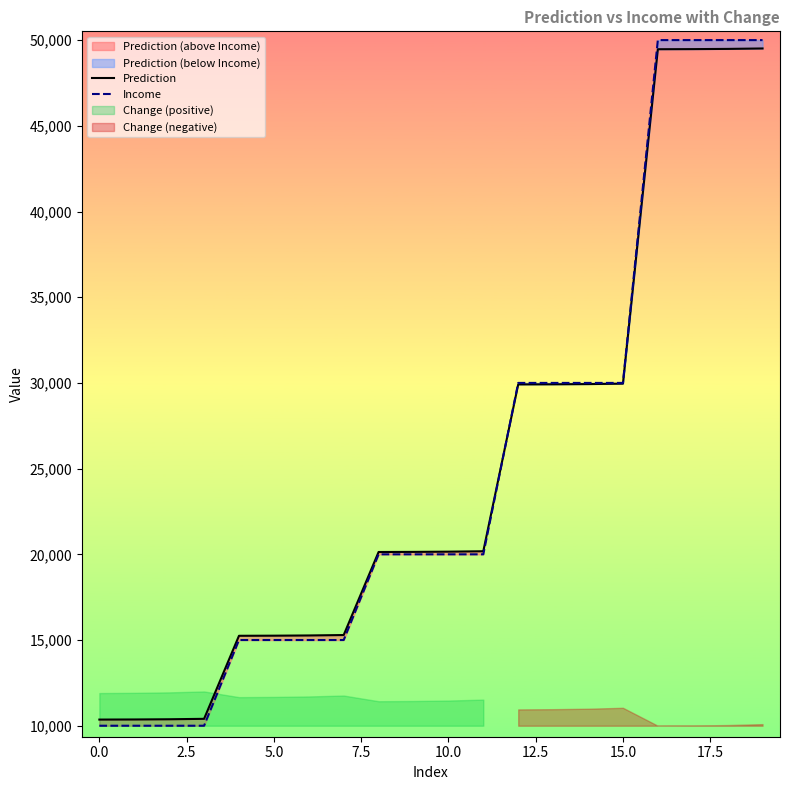

The value of Prediction at 5.0 is 26847.2. True or false?

False